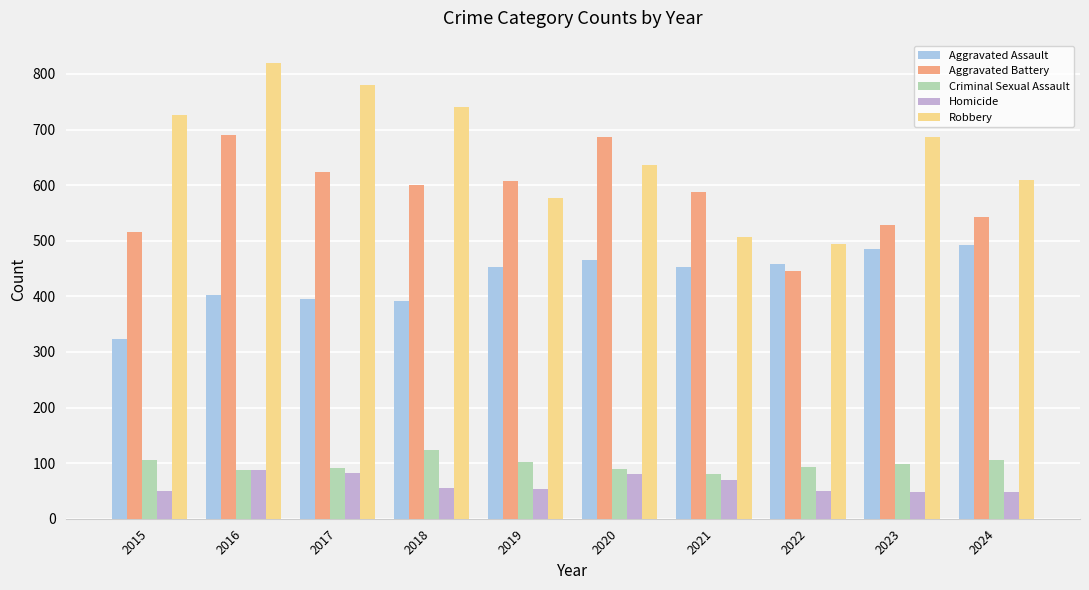

Read the Aggravated Battery value at 2024, to the nearest 50.

550